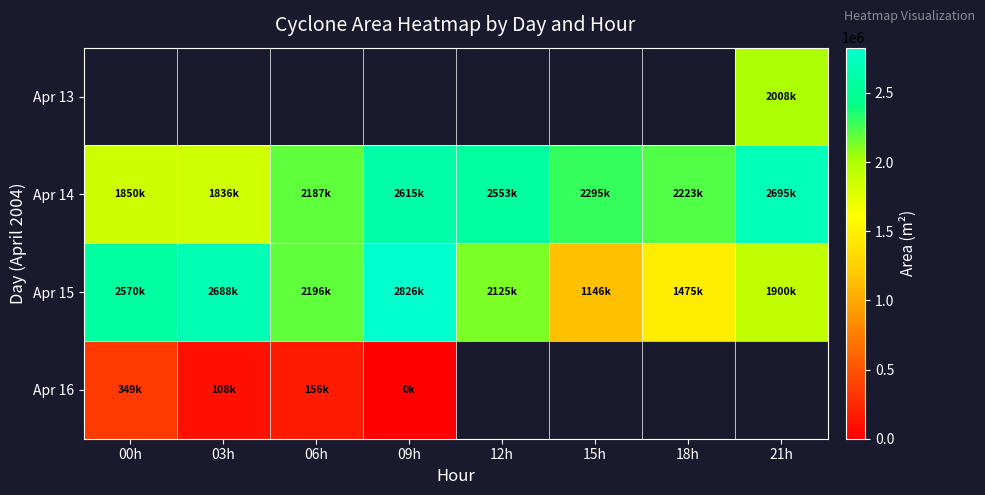

What is the difference between the maximum and second lowest values in the Apr 15 series?

1351250.0